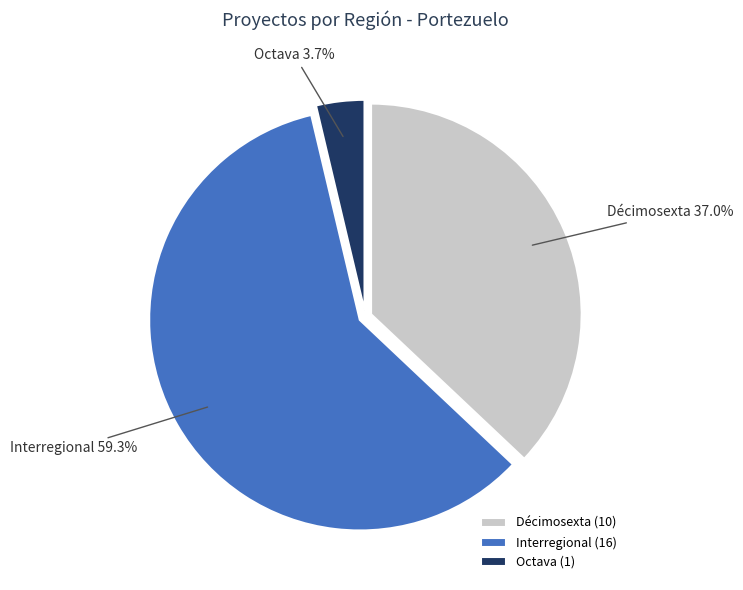

Which category has the biggest portion of the pie?

Interregional